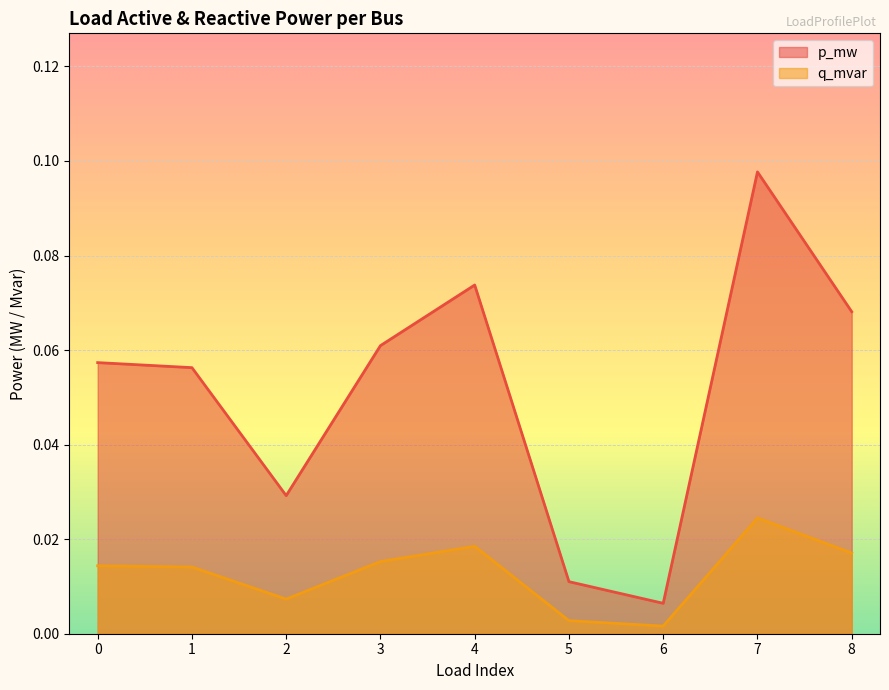

True or false: q_mvar and p_mw cross at least once.

False